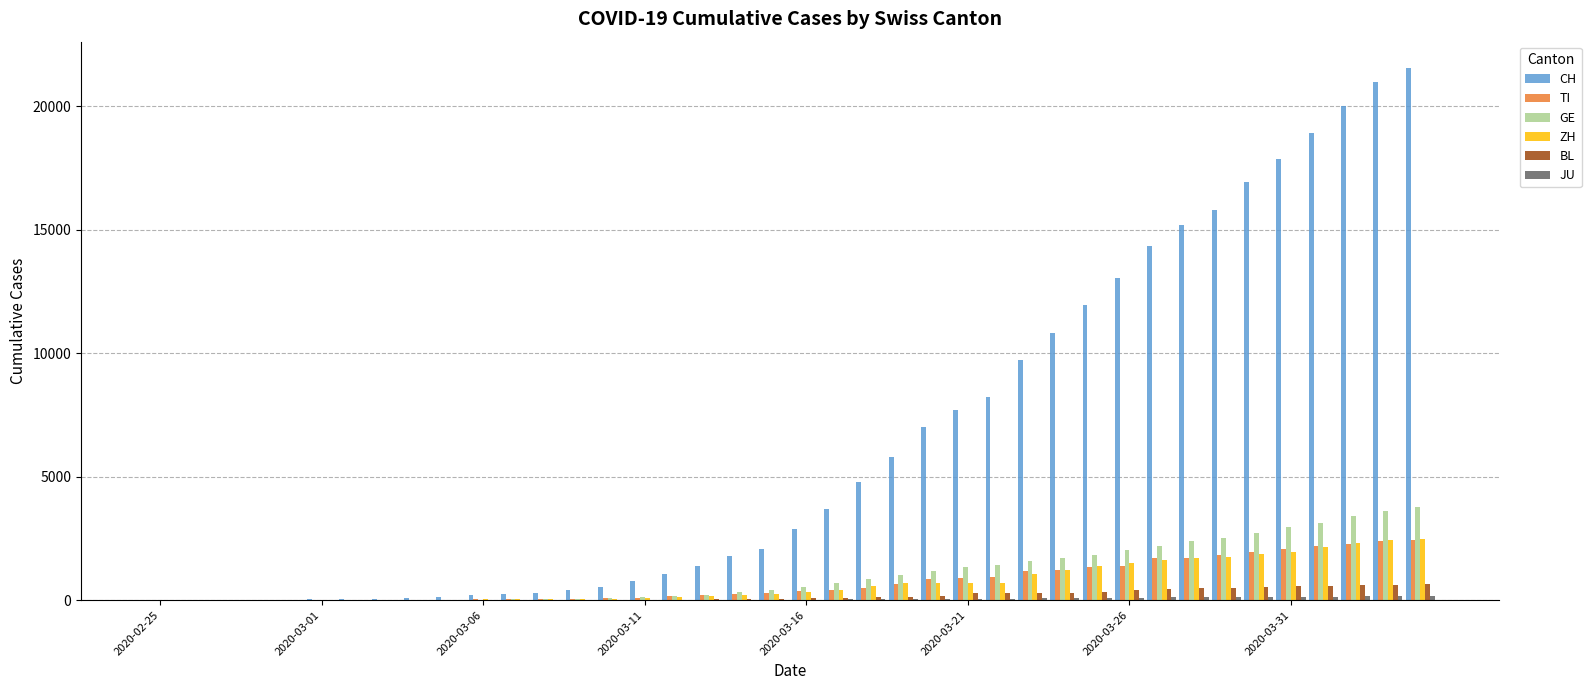

How many groups of bars are there?

40